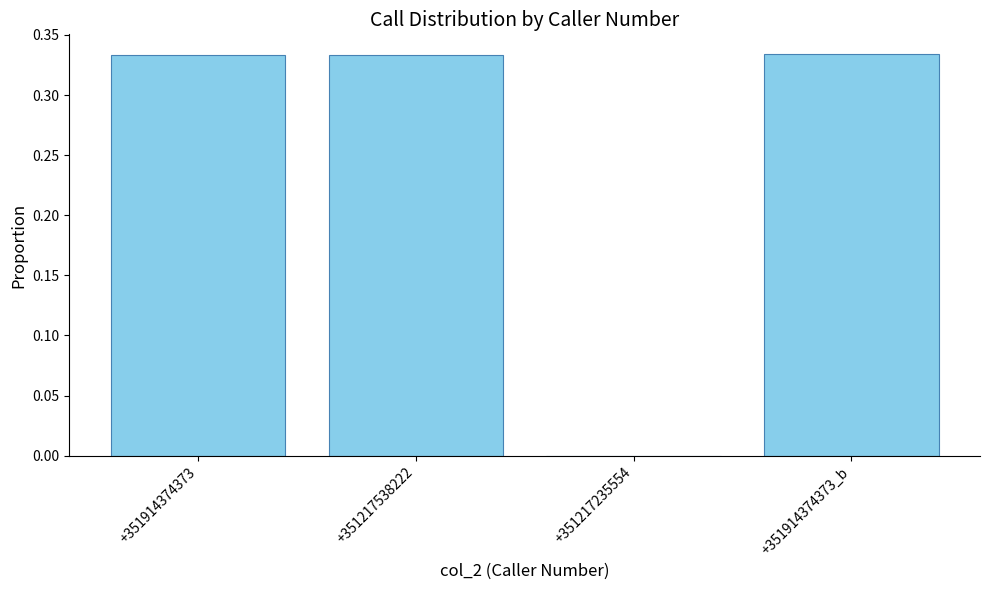

What is the sum of the values at +351914374373_b and +351914374373?

0.7